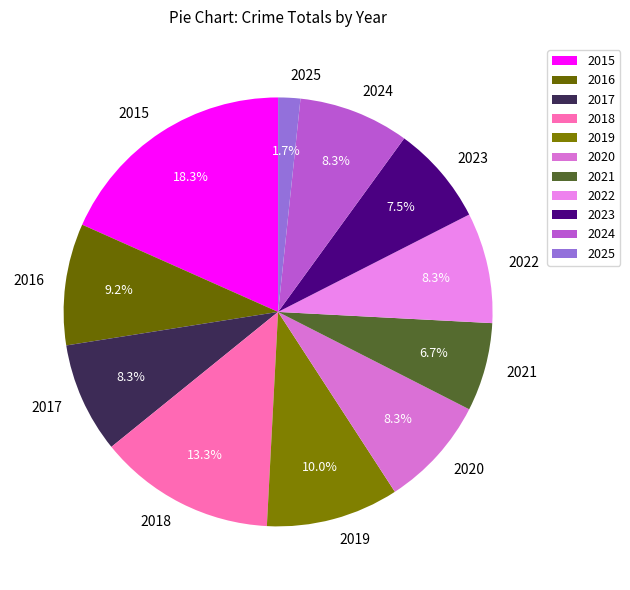

Does 2015 represent more than half of the total?

No